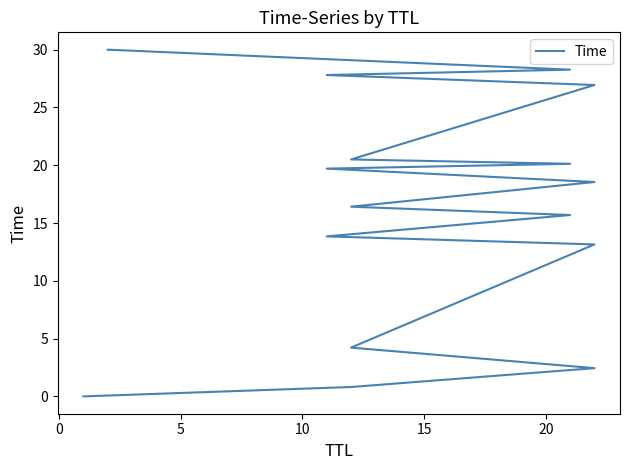

What is the difference between the maximum and minimum values?

30.0